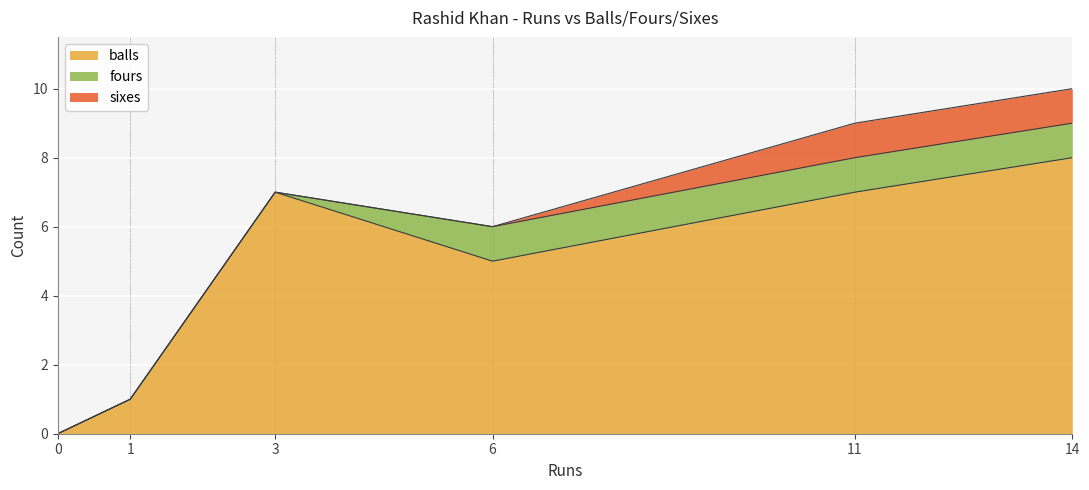

True or false: balls and fours cross at least once.

False